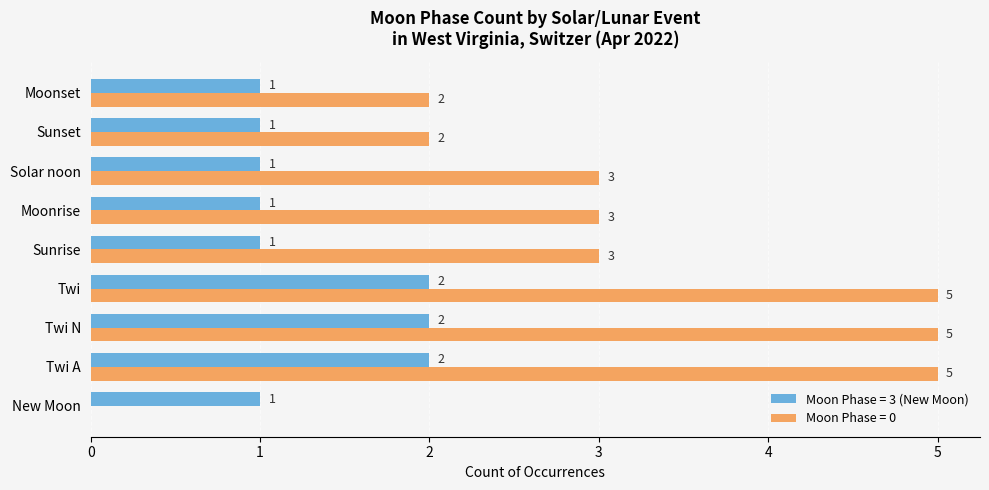

Is it true that Moon Phase = 0 equals 1 at Sunrise?

False